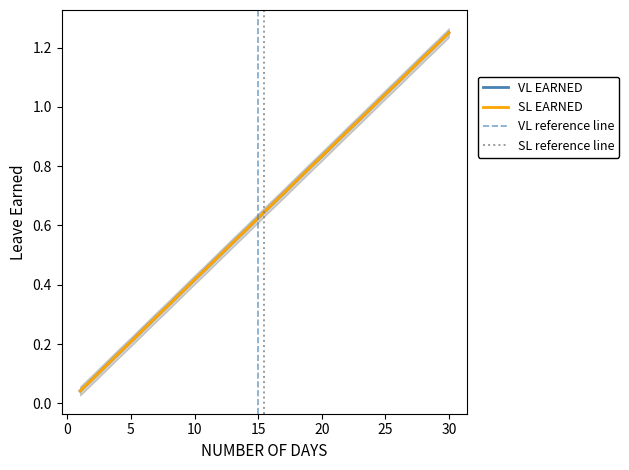

Is the value of SL EARNED at 16 greater than the value of VL EARNED at 18?

No